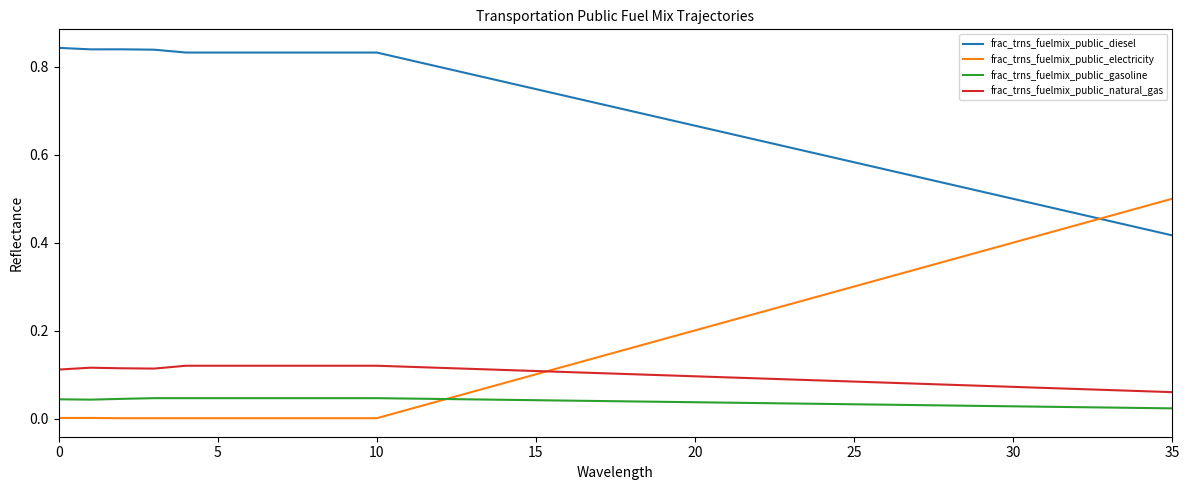

How many frac_trns_fuelmix_public_gasoline values are between 0 and 1?

36